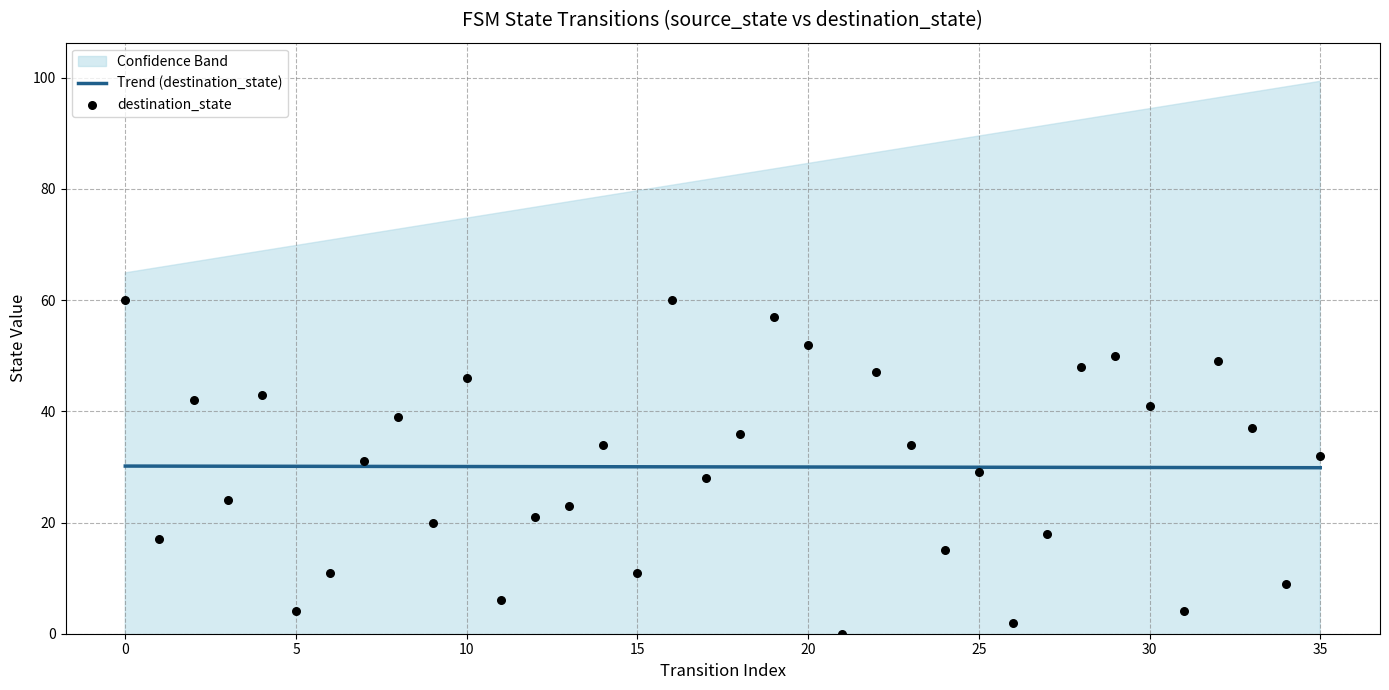

What is the minimum value for Trend (destination_state)?

29.9